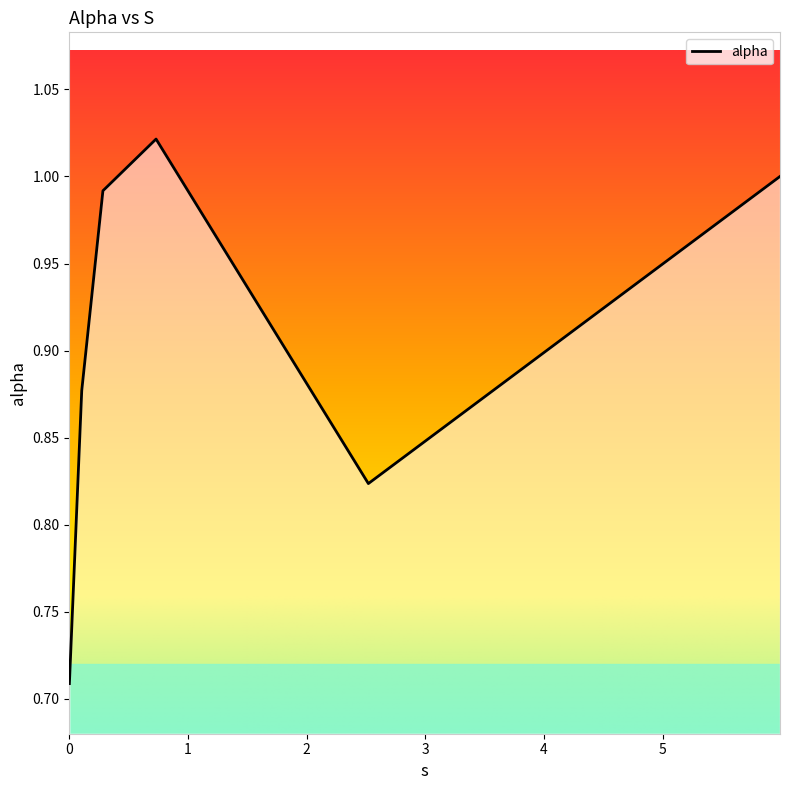

How many interior local valleys (lower than both neighbors) does the data have?

1